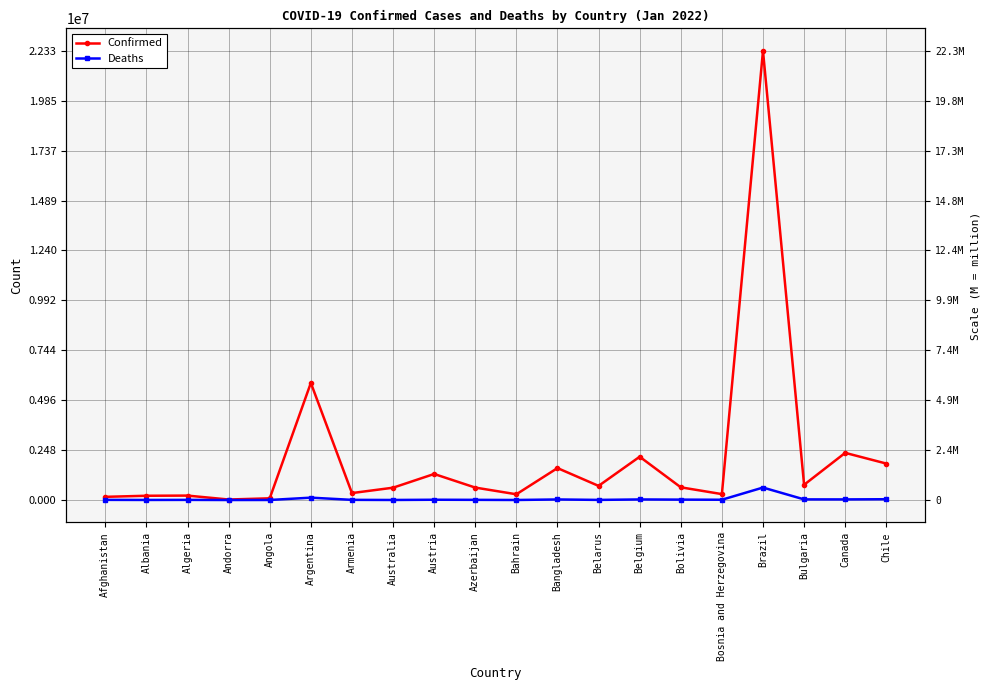

At which category does the chart reach its minimum across all series?

Andorra